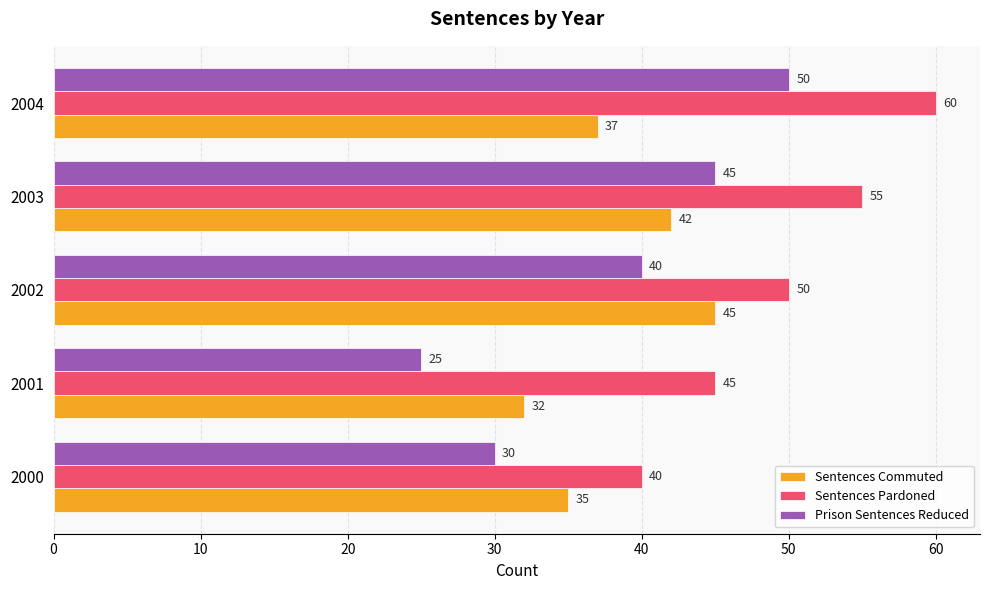

True or false: Sentences Pardoned has a value of 50 at 2002.

True